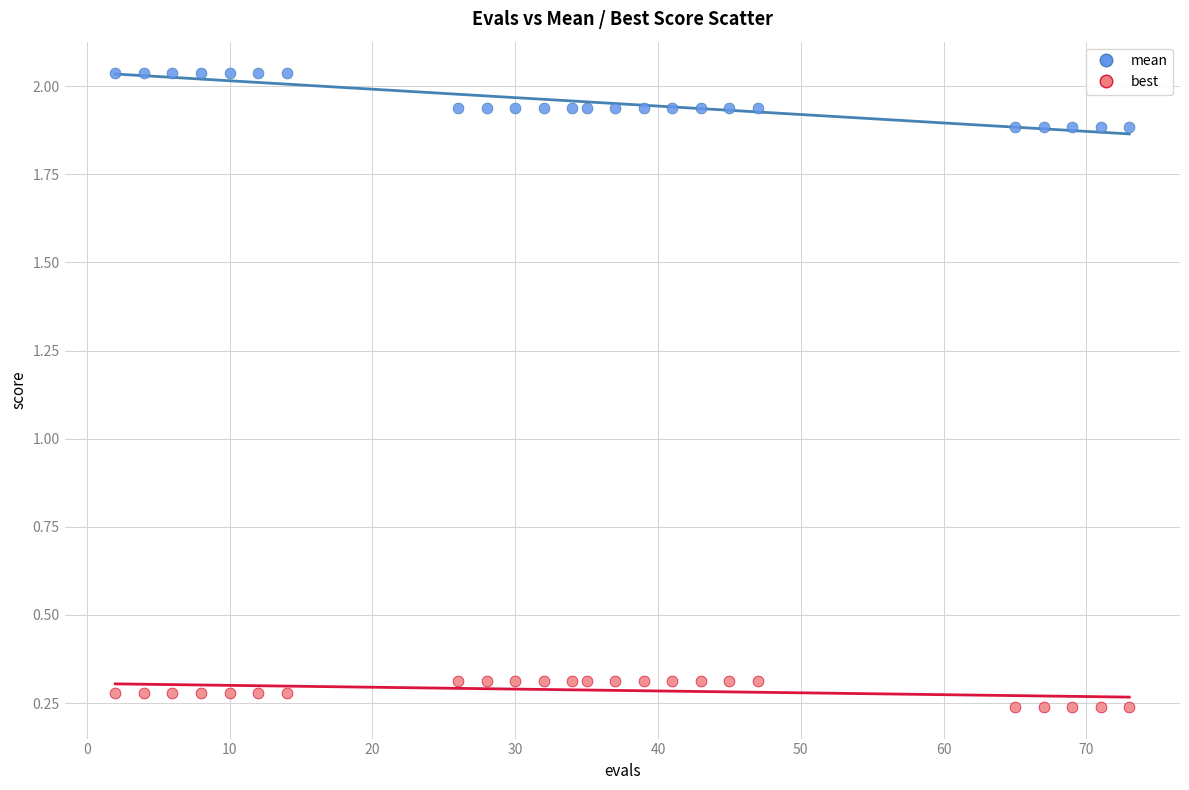

Which series contains the highest Y value?

mean